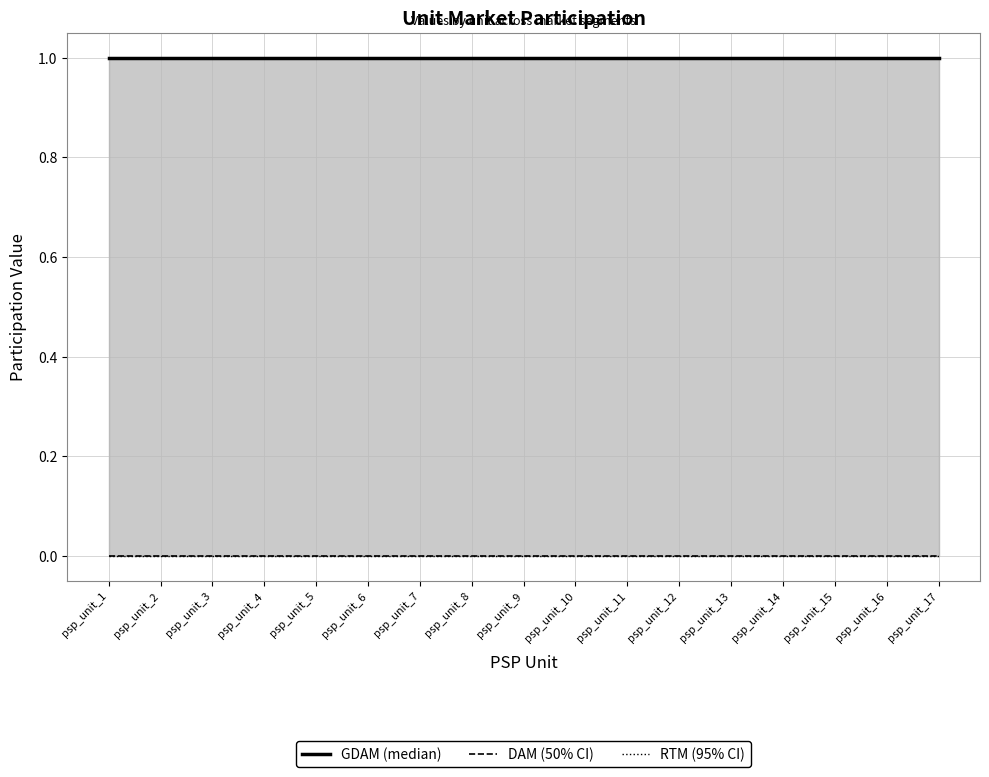

Which series has the largest range (max minus min)?

DAM